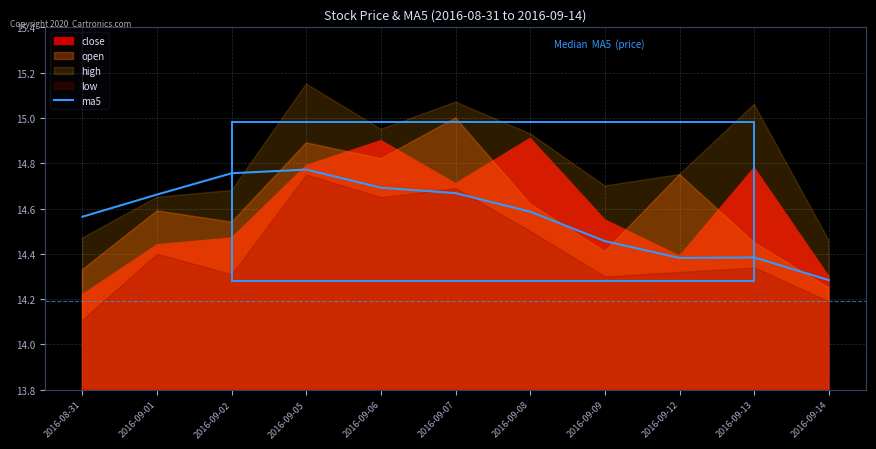

How many points are lower than both their immediate neighbors (excluding endpoints)?

1